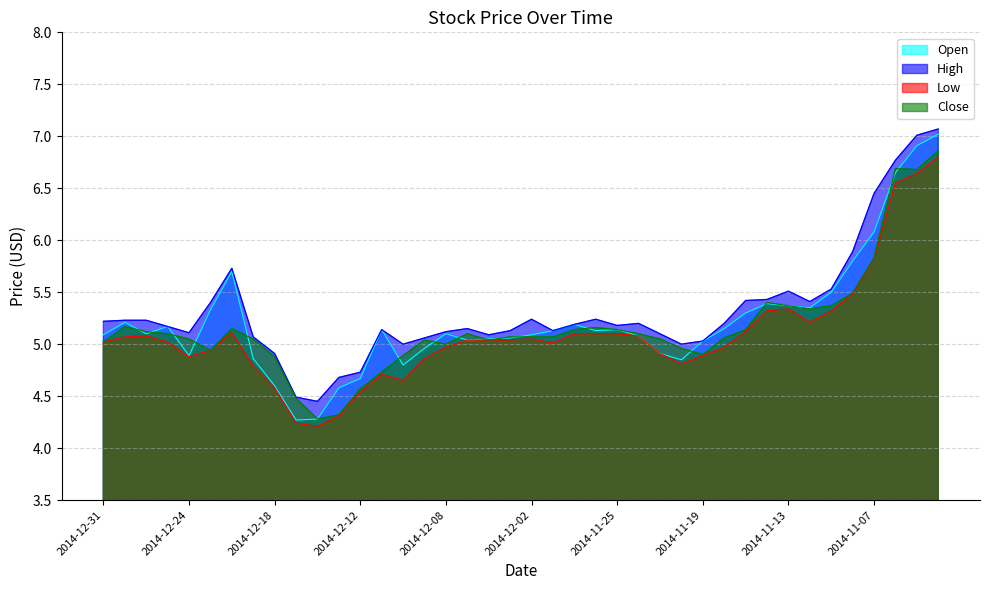

Does the chart have visible grid lines?

Yes